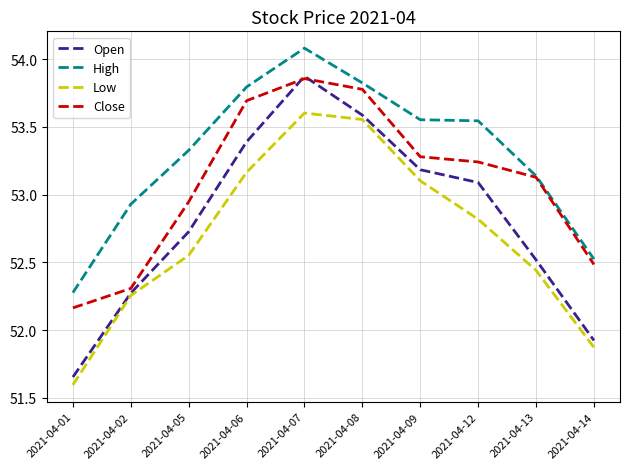

What is the sum of the High values at 2021-04-06 and 2021-04-12?

107.3